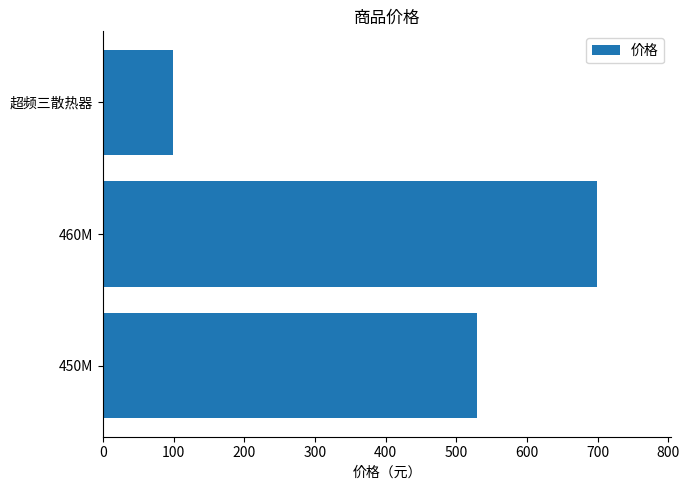

At which label is the value closest to 399?

450M